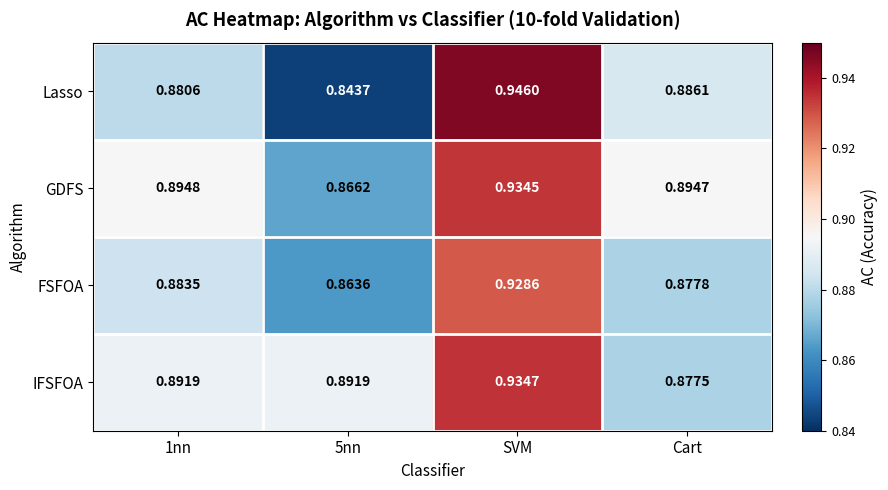

At which category does the chart reach its peak across all series?

SVM